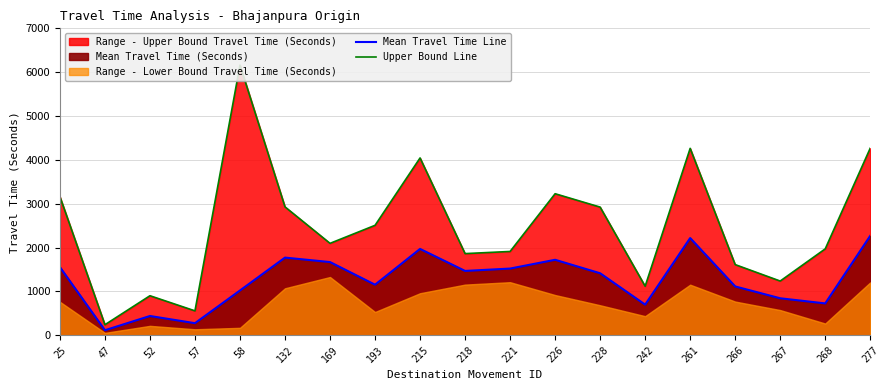

Count the number of categories in the chart.

19